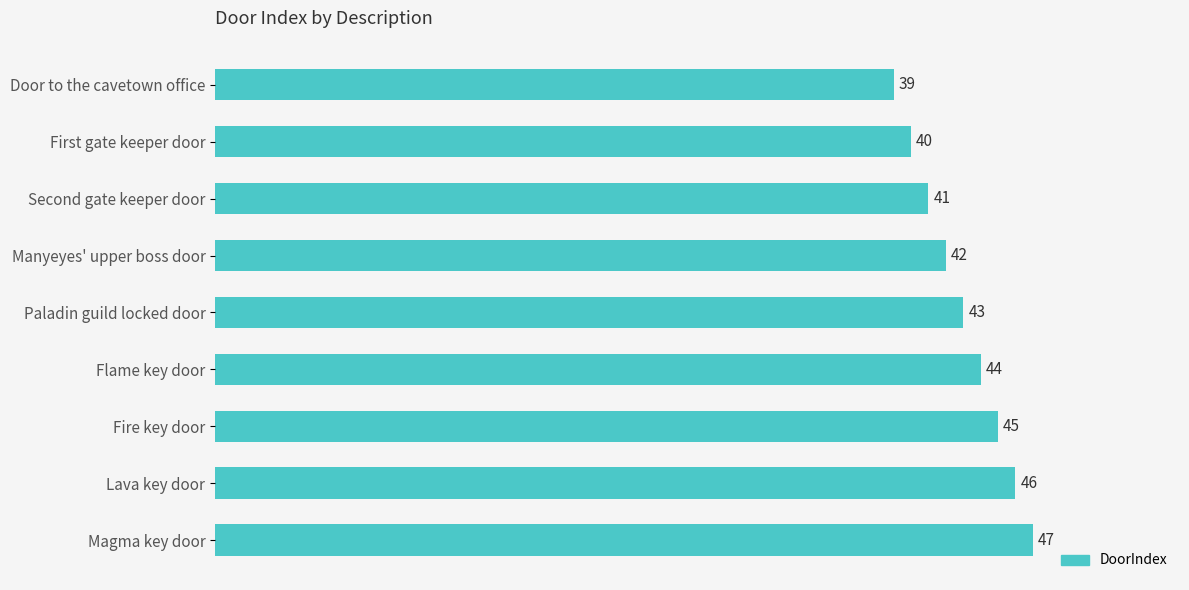

Are the bars grouped side by side (vs. stacked)?

No